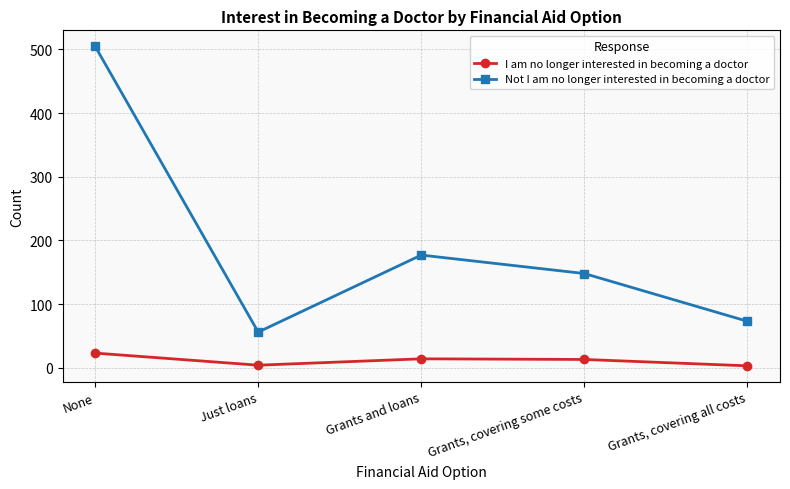

How many data points in I am no longer interested in becoming a doctor are less than 13?

2